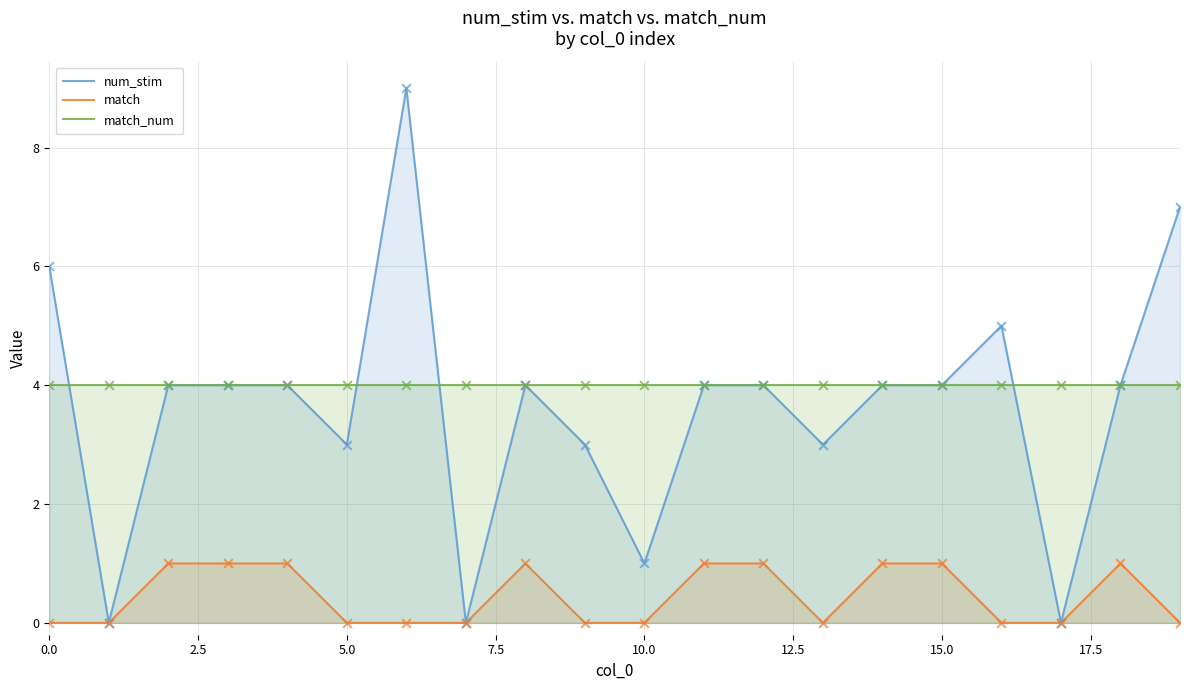

What is the total value across all series at 15.0?

9